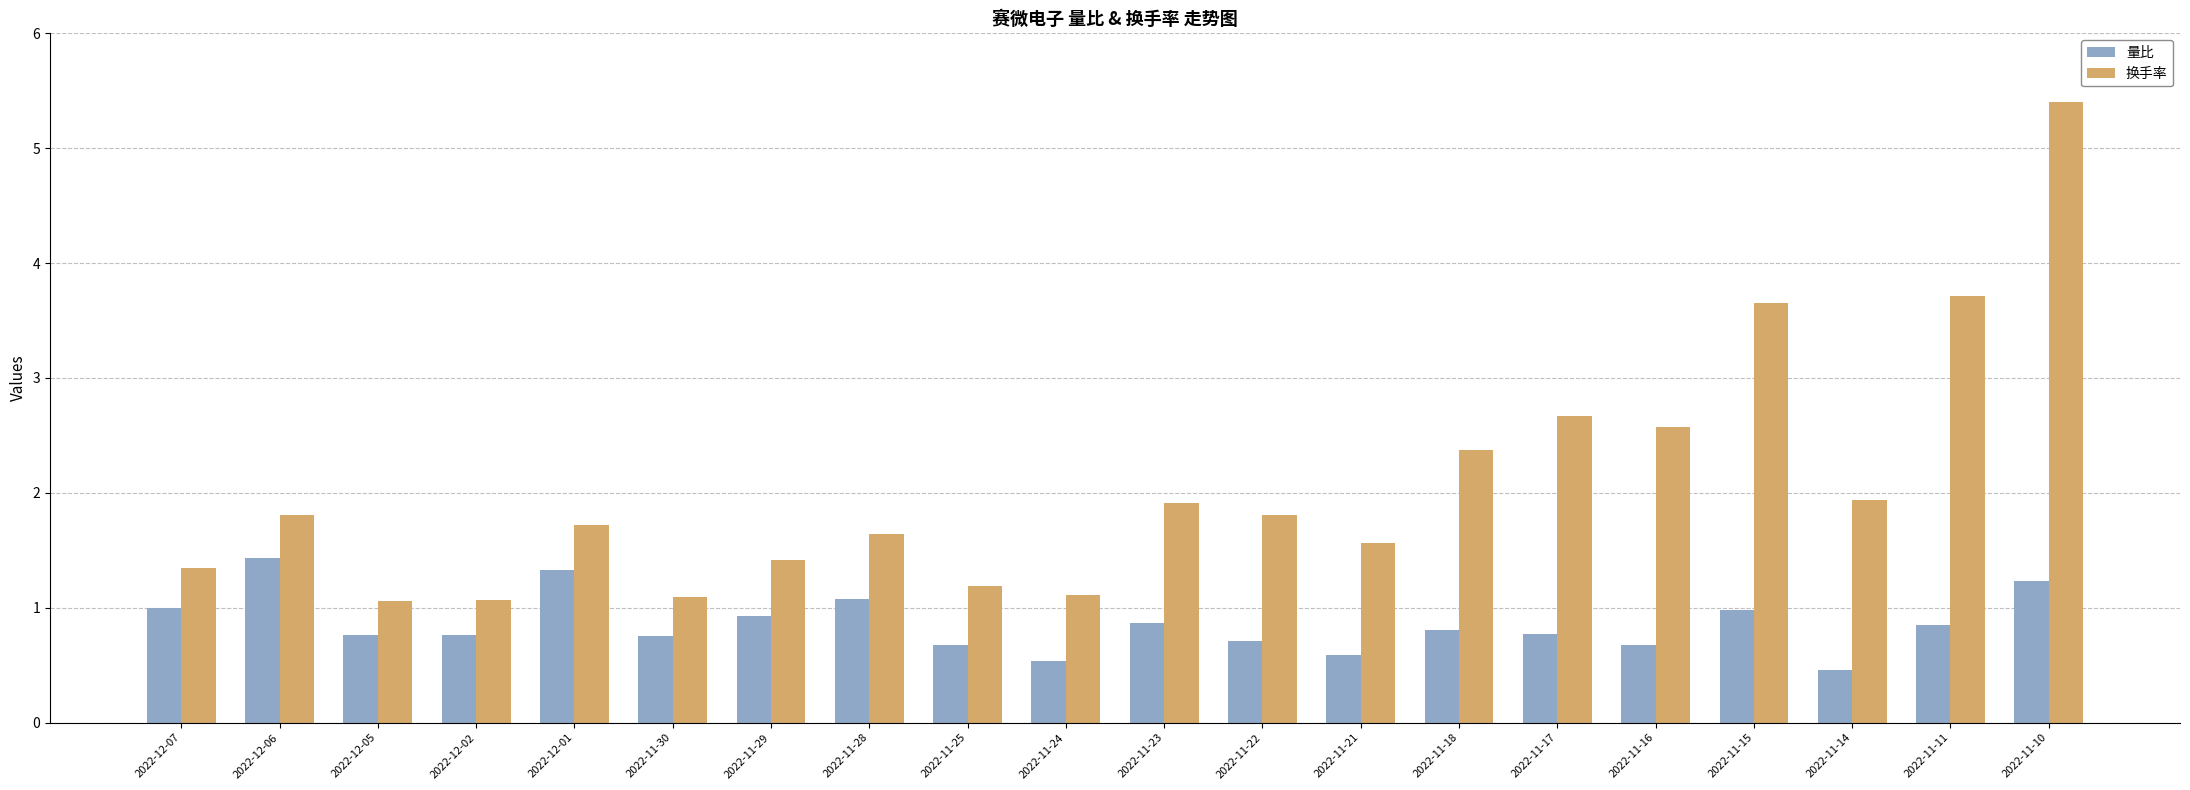

How many bars are there in each group?

2